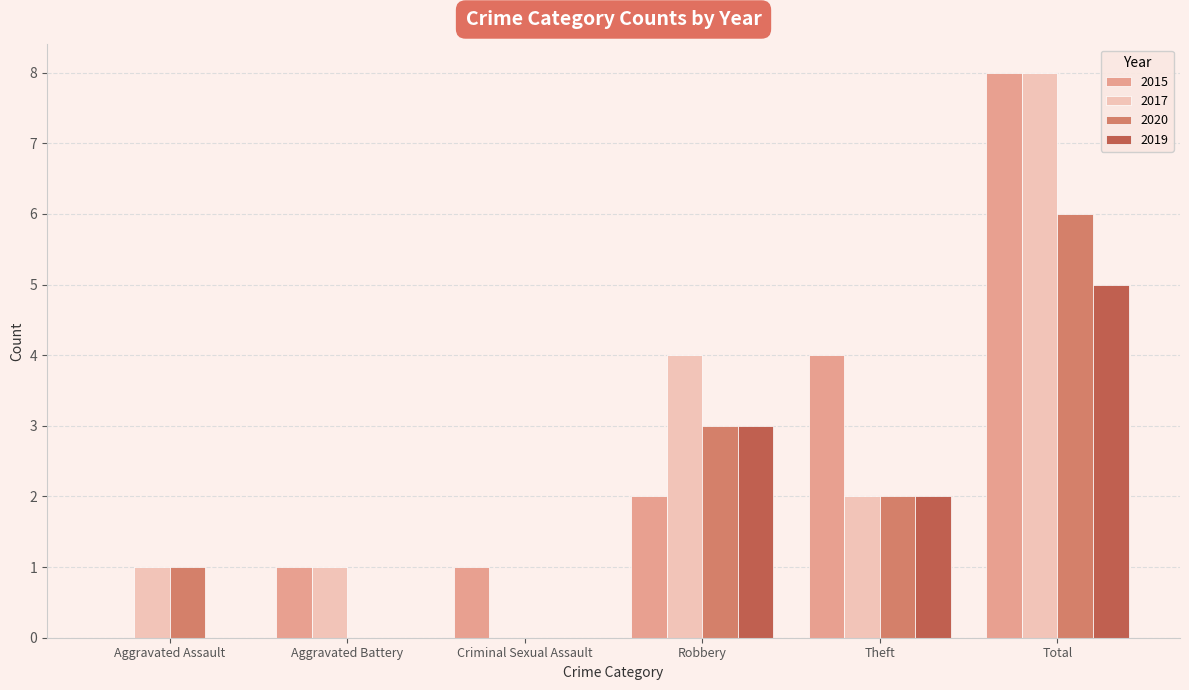

At which category is the sum across all series the highest?

Total